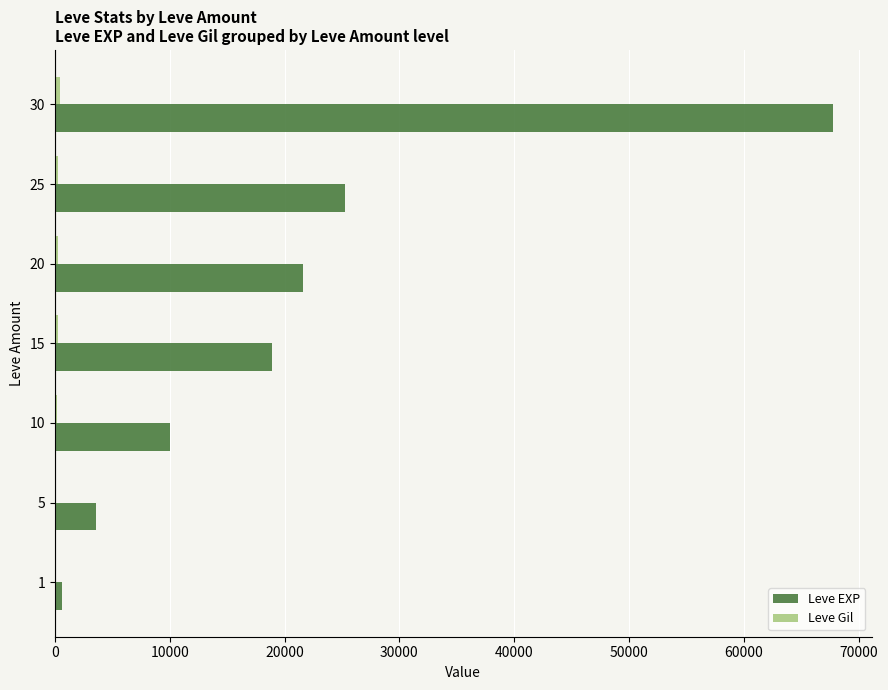

Which series has the largest total across all categories?

Leve EXP